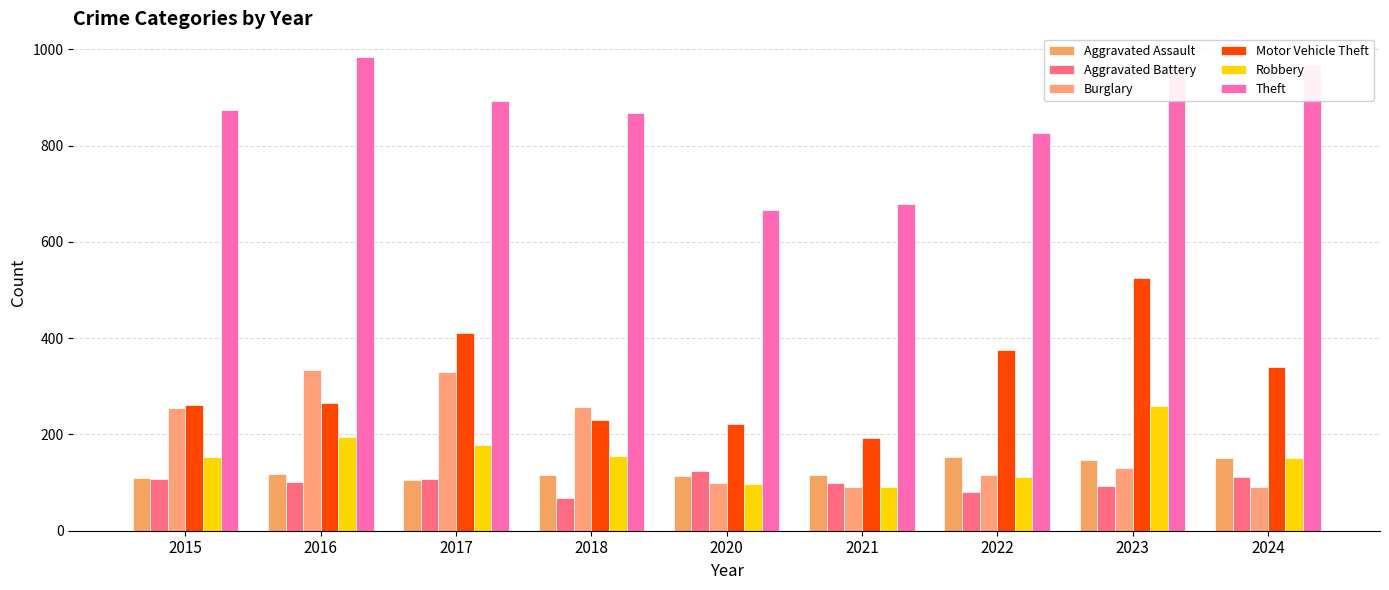

What is the minimum value shown in the chart?

67